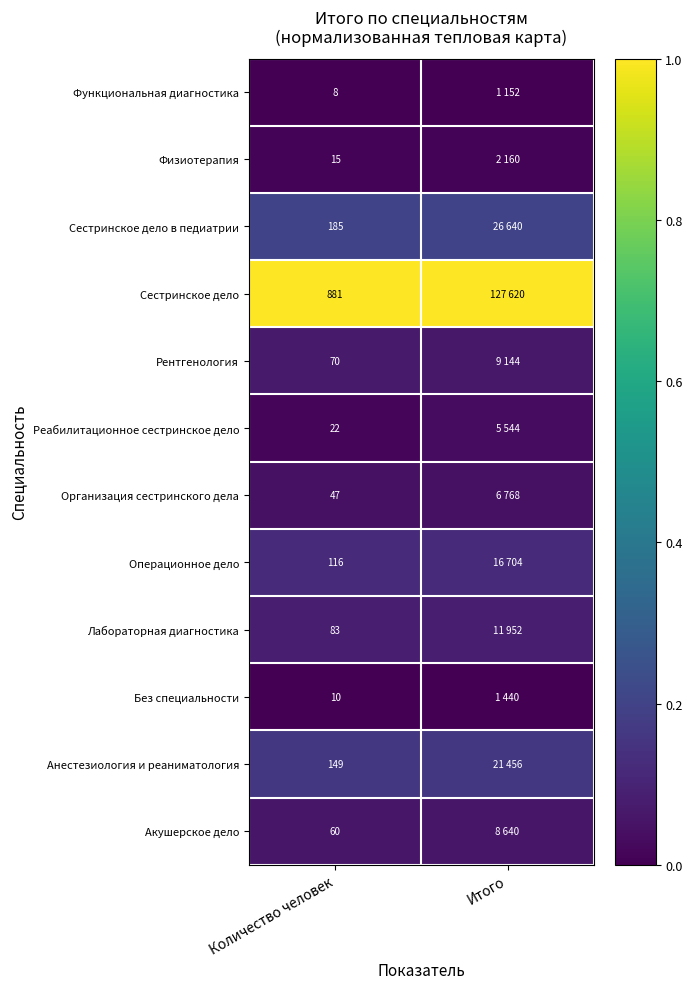

Rank the series at Количество человек from highest to lowest value.

Сестринское дело, Сестринское дело в педиатрии, Анестезиология и реаниматология, Операционное дело, Лабораторная диагностика, Рентгенология, Акушерское дело, Организация сестринского дела, Реабилитационное сестринское дело, Физиотерапия, Без специальности, Функциональная диагностика